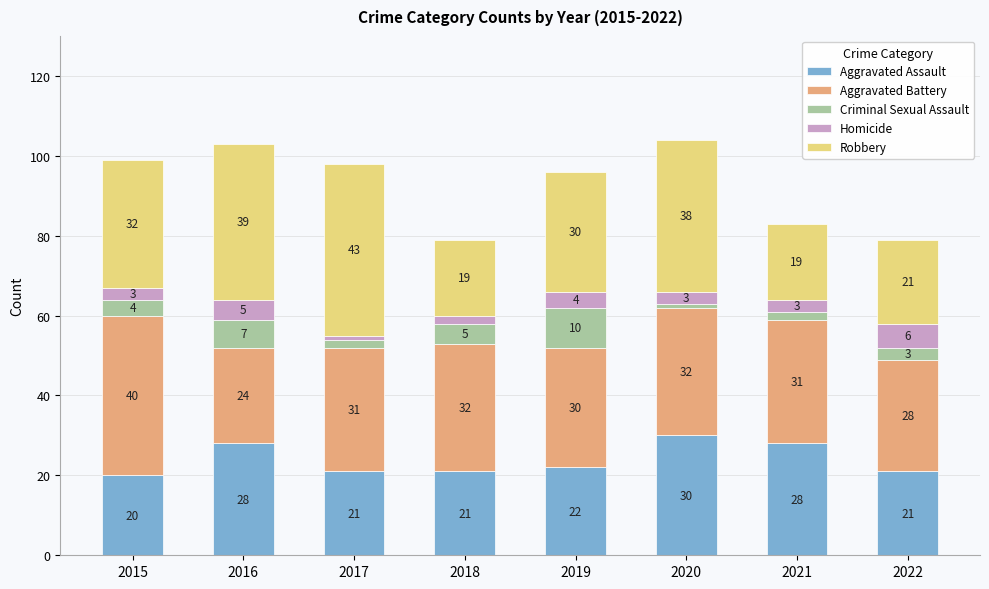

Reading right to left, list the values for the Aggravated Assault series.

21	28	30	22	21	21	28	20